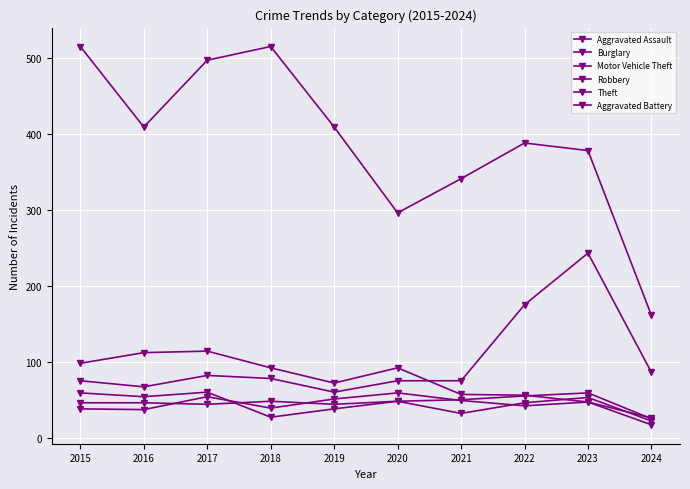

Reading left to right, what are all the values shown in this chart?

Aggravated Assault: 2015=46	2016=46	2017=44	2018=48	2019=44	2020=48	2021=50	2022=55	2023=59	2024=25
Burglary: 2015=98	2016=112	2017=114	2018=92	2019=72	2020=92	2021=57	2022=56	2023=47	2024=17
Motor Vehicle Theft: 2015=75	2016=67	2017=82	2018=78	2019=60	2020=75	2021=75	2022=175	2023=243	2024=86
Robbery: 2015=59	2016=54	2017=60	2018=27	2019=38	2020=48	2021=32	2022=46	2023=53	2024=22
Theft: 2015=515	2016=409	2017=497	2018=515	2019=409	2020=296	2021=341	2022=388	2023=378	2024=161
Aggravated Battery: 2015=38	2016=37	2017=54	2018=39	2019=51	2020=59	2021=49	2022=42	2023=47	2024=26